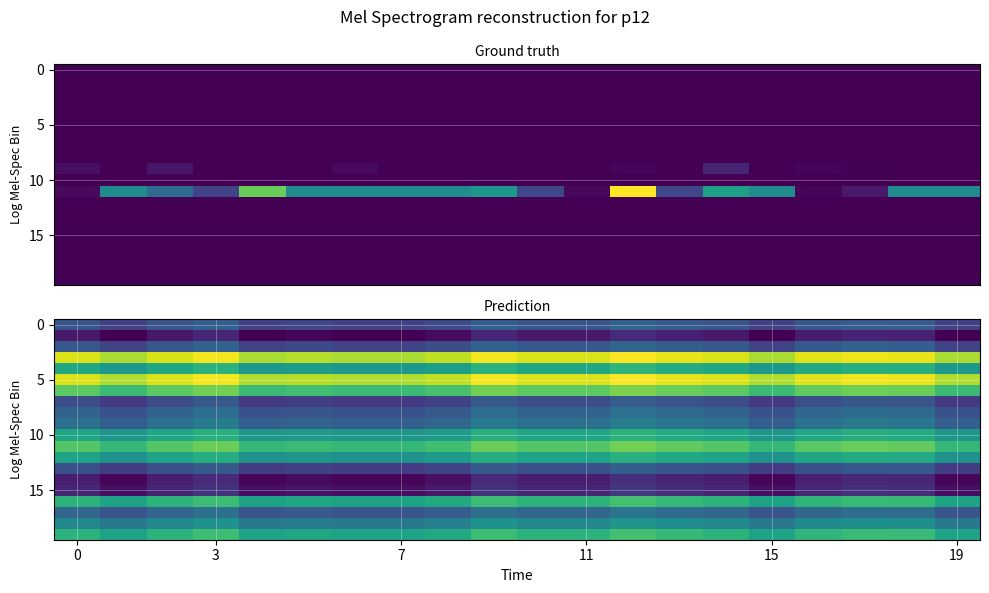

At how many categories does at least one series exceed 168849?

20